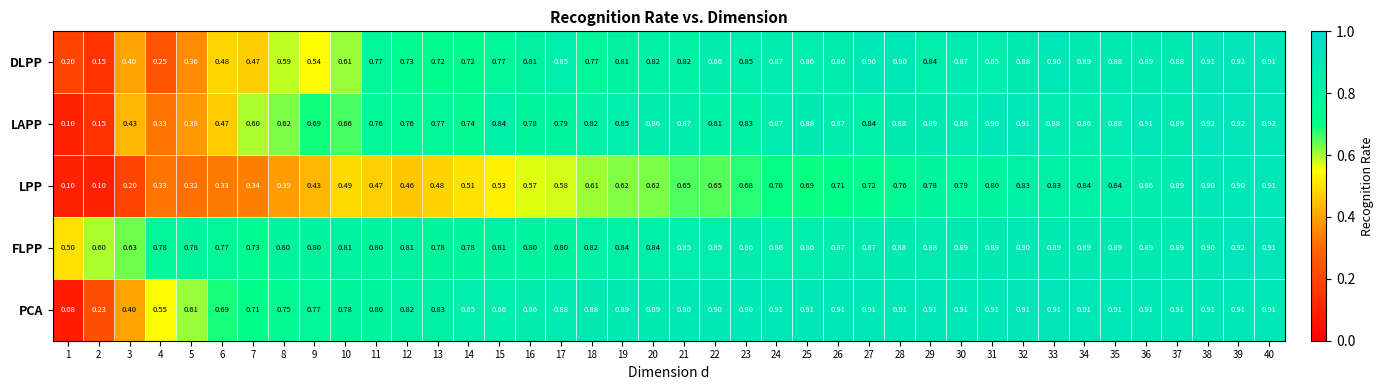

At which category is the sum across all series the highest?

39